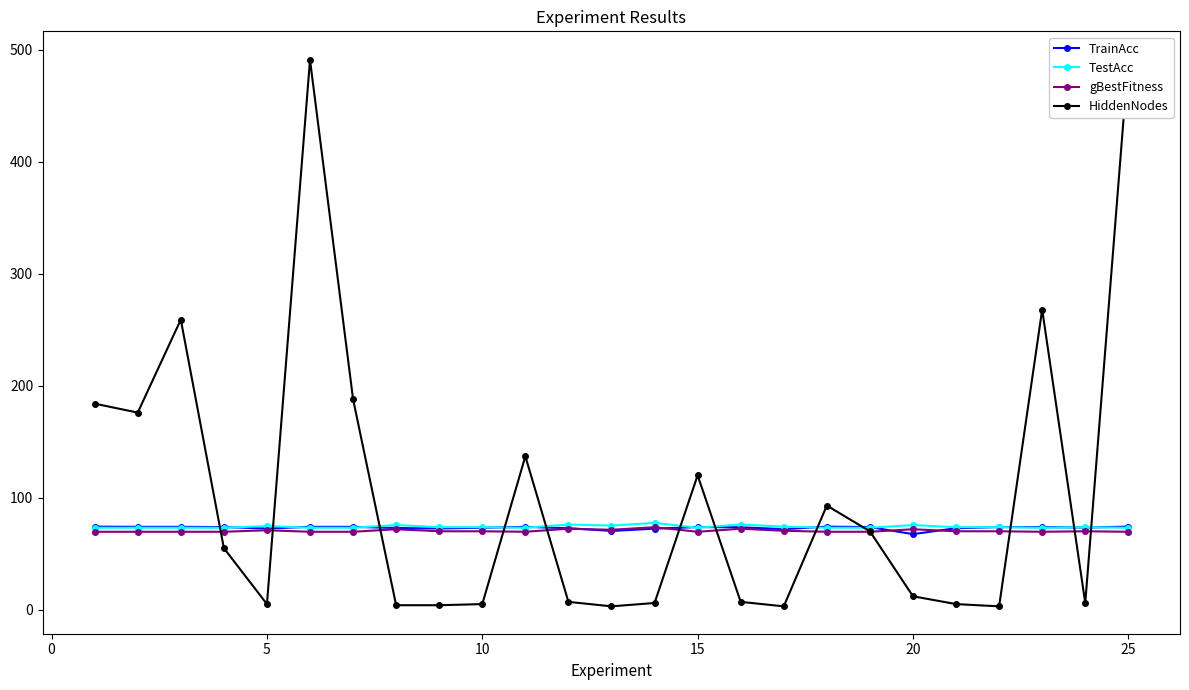

Does the chart have visible grid lines?

No